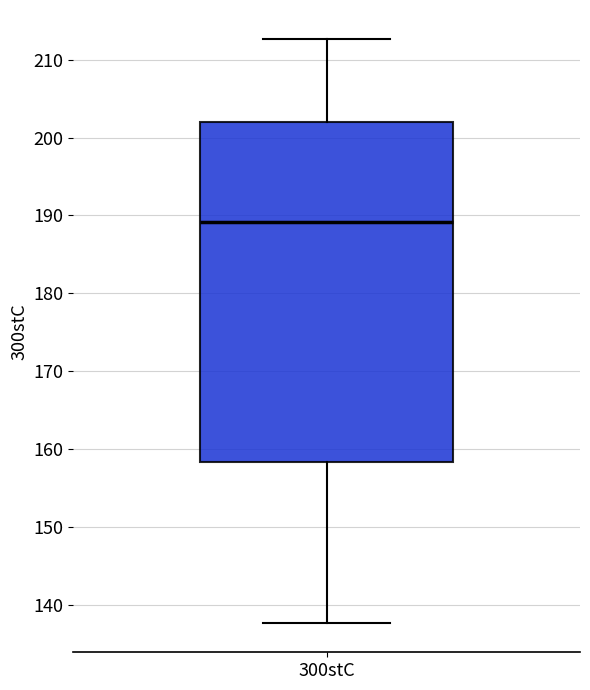

Read this box plot against the y-axis: the position of the median line, the range covered by the box, and the ends of both whiskers. The values are not printed on the chart, so give them approximately, as read against the axis.

median 189, box 158 to 202, whiskers 138 to 213